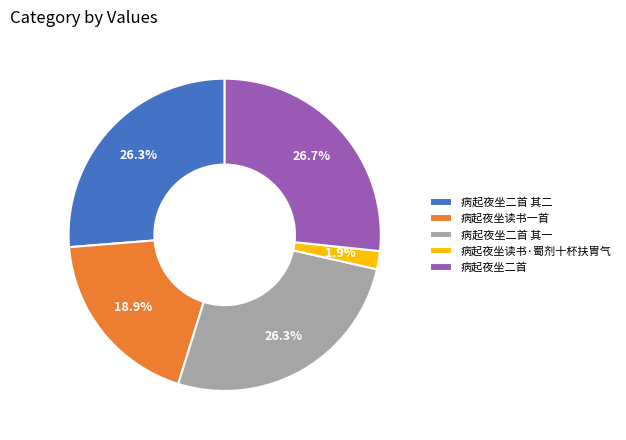

What percentage is the 病起夜坐二首 其二 slice, to the nearest percent?

26%